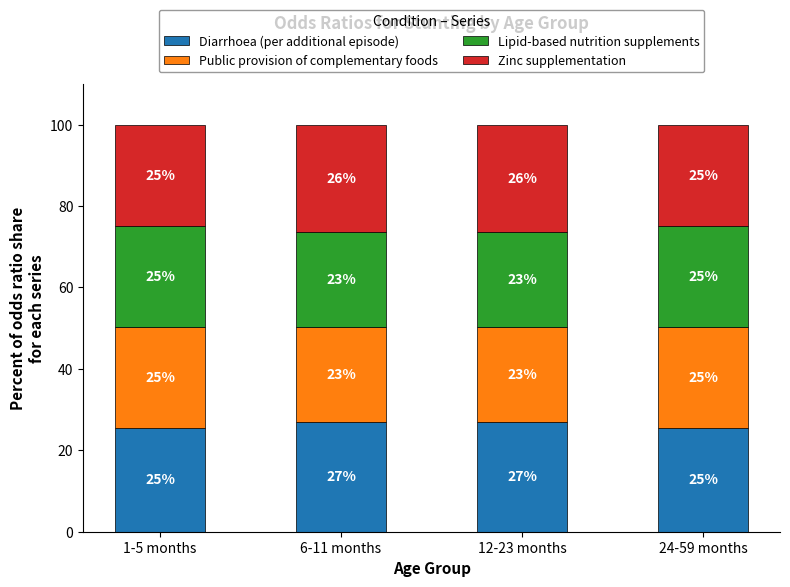

What are all the series names shown in the legend?

Diarrhoea (per additional episode), Public provision of complementary foods, Lipid-based nutrition supplements, Zinc supplementation